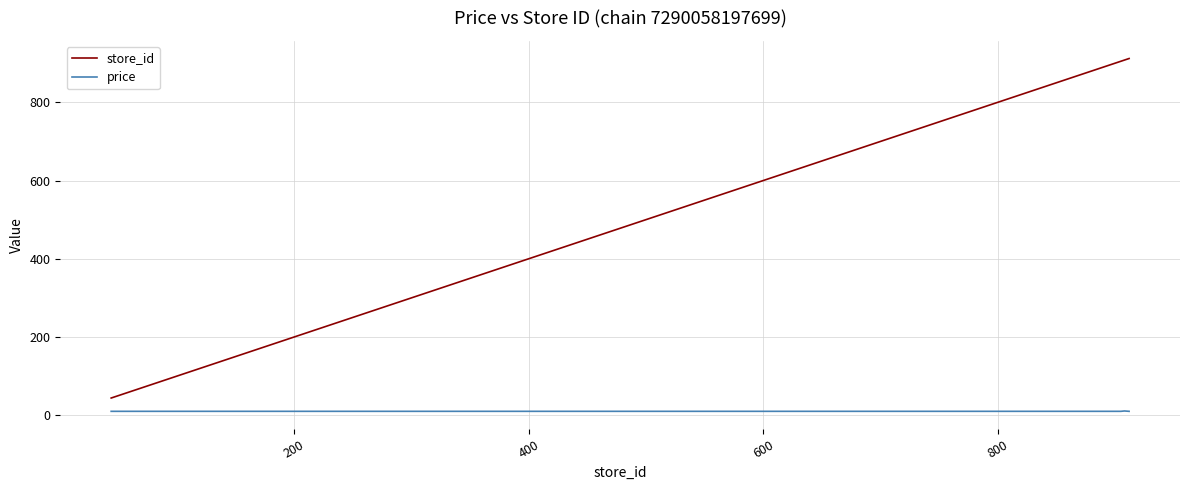

Does the chart have visible grid lines?

Yes